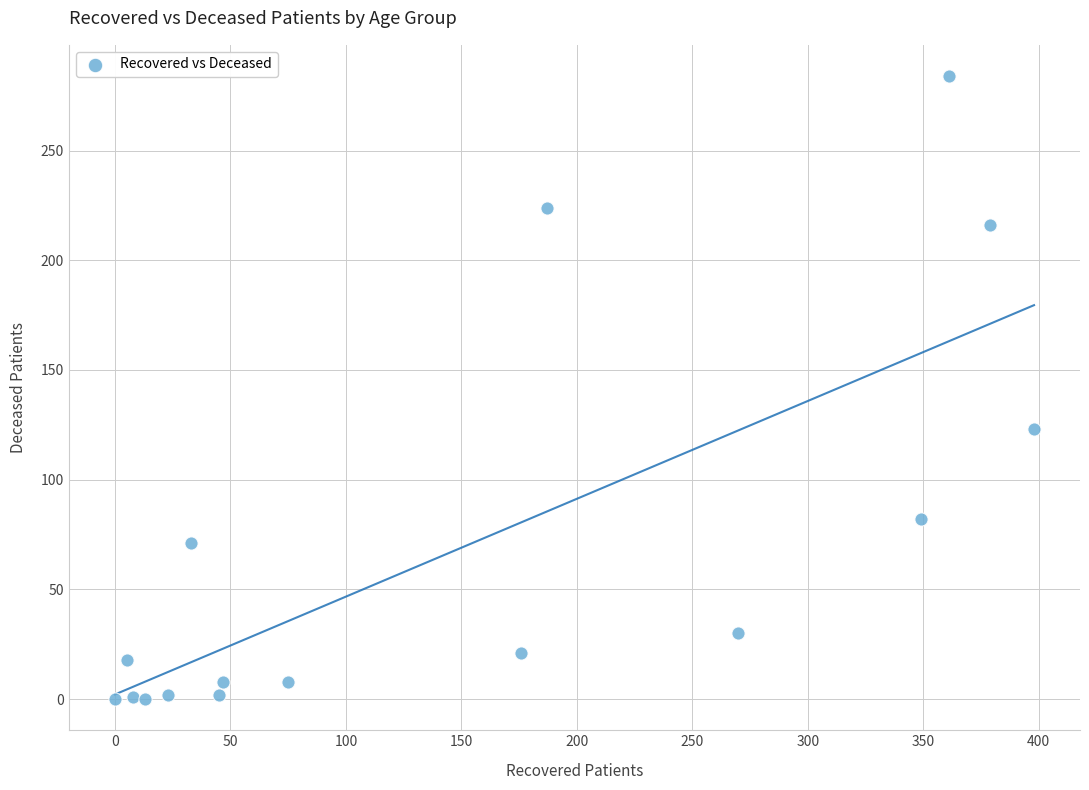

What Y value in the scatter plot is closest to 142?

123